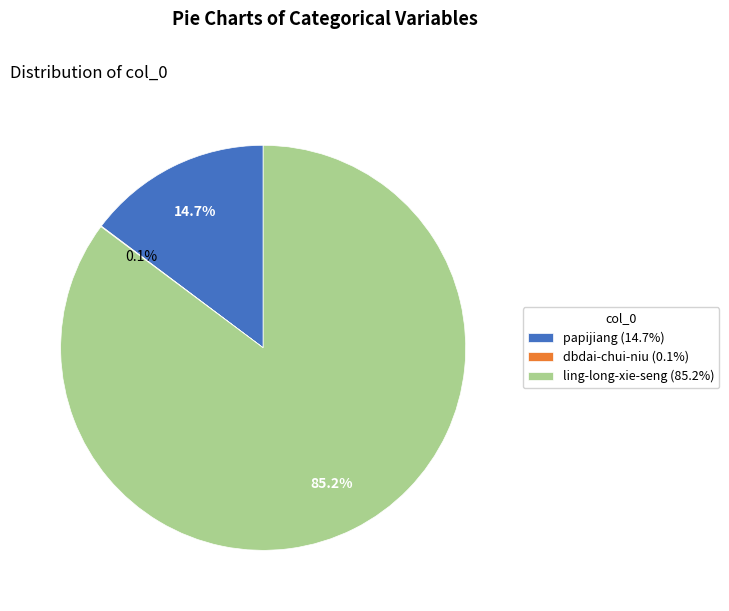

To the nearest percent, what is the combined percentage of papijiang and ling-long-xie-seng?

100%